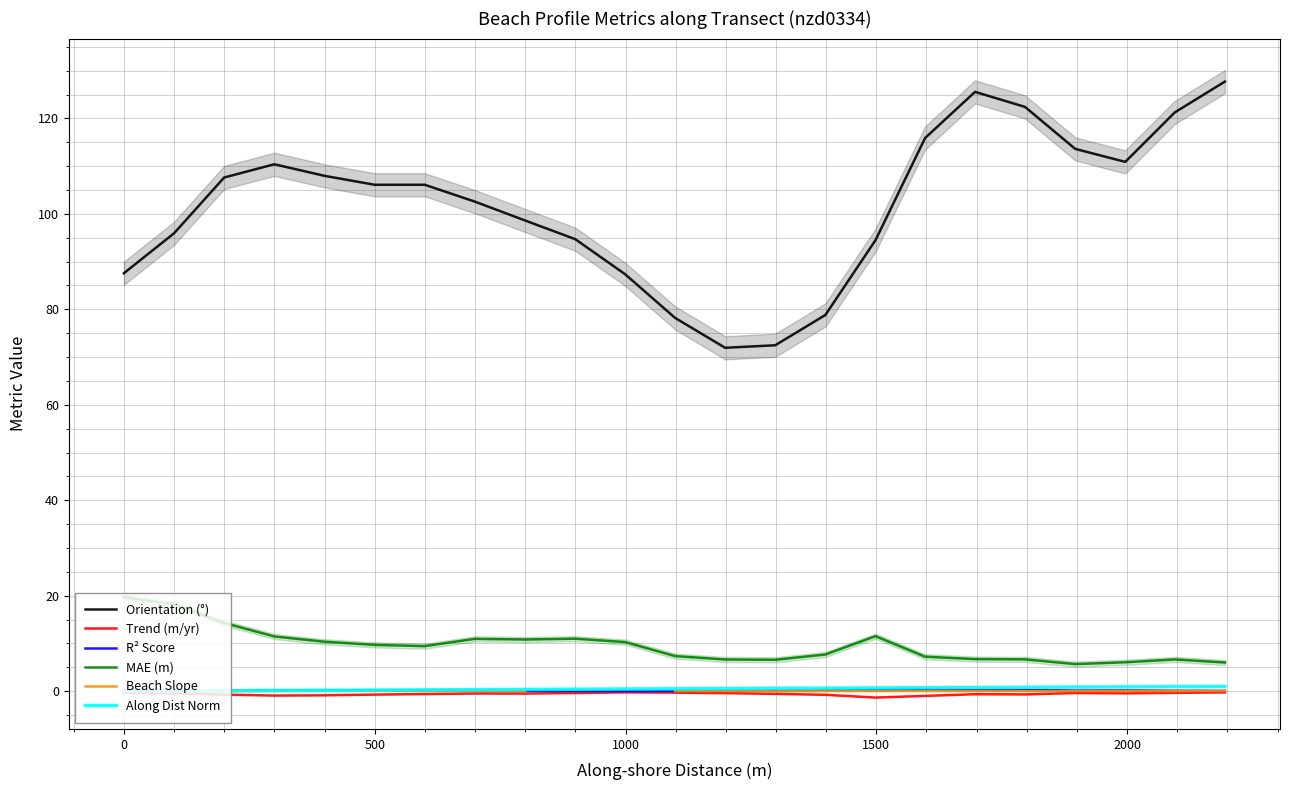

What are all the series names shown in the legend?

Orientation (°), Trend (m/yr), R² Score, MAE (m), Beach Slope, Along Dist Norm